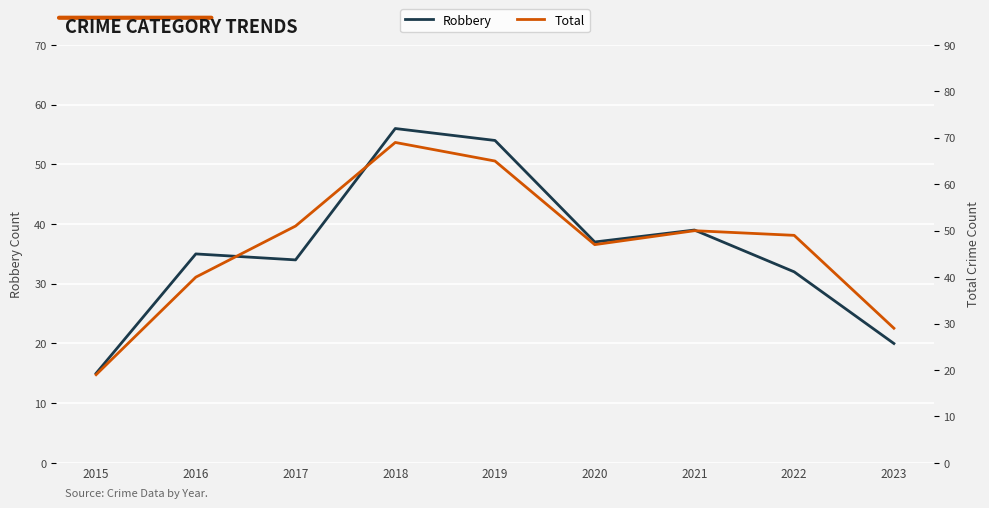

What is the value of the Robbery point at the 5th from the left?

54